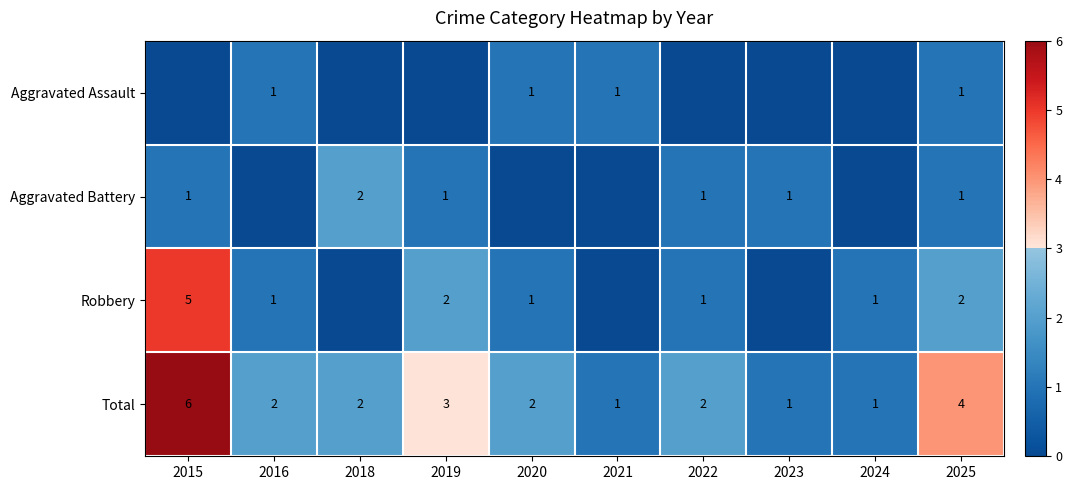

Which category has the highest value in the Total series?

2015